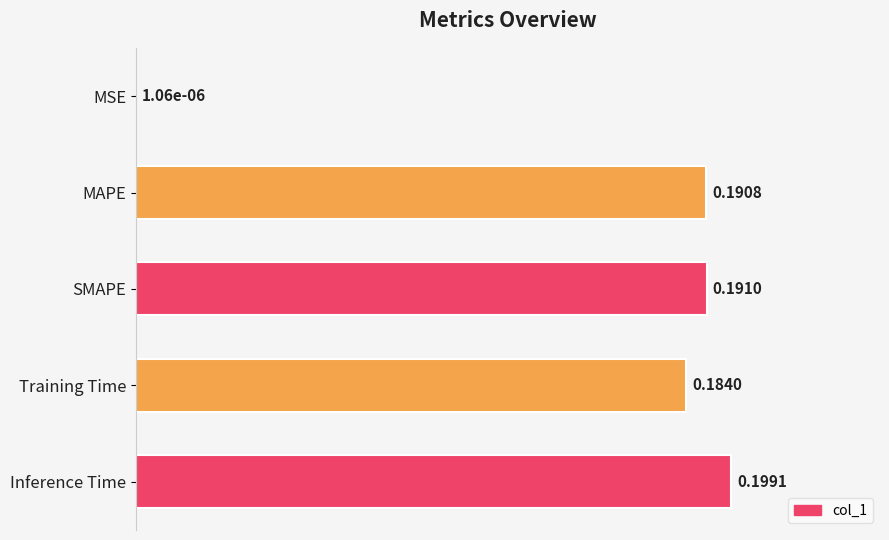

Between SMAPE and MAPE, which is larger?

SMAPE